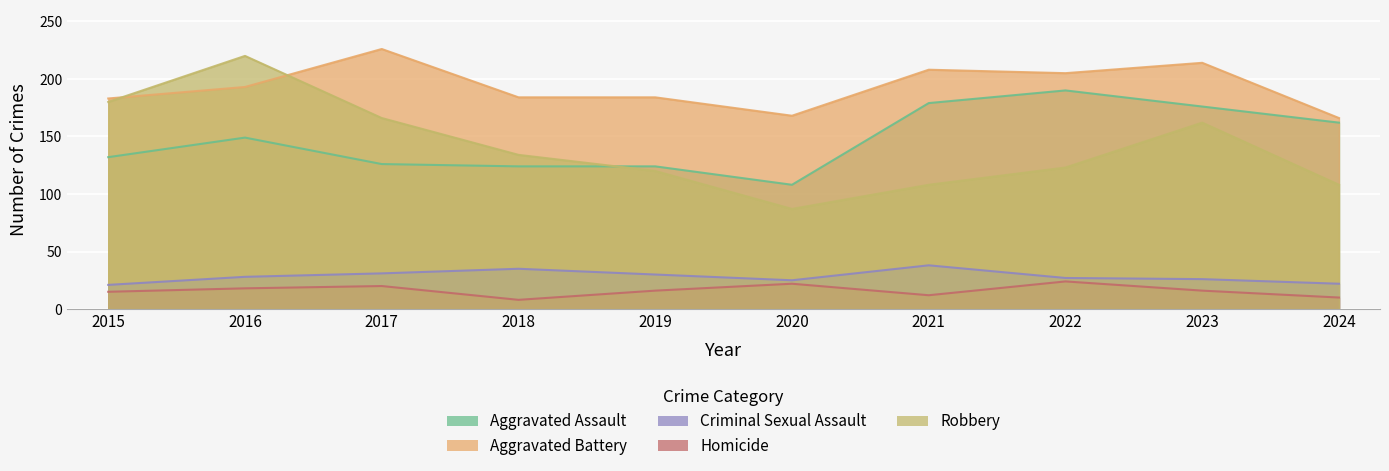

What is the difference between the Homicide values at 2018 and 2022?

16